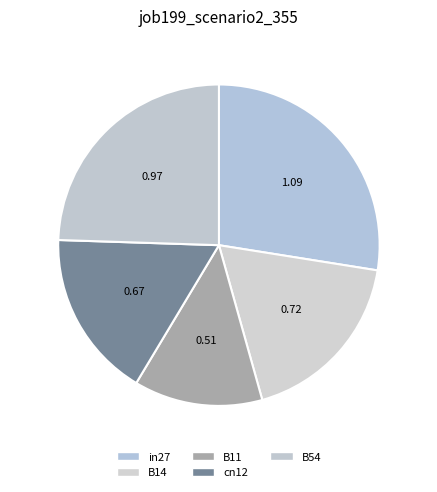

To the nearest percent, what is the difference between the B54 and cn12 slice percentages?

8%